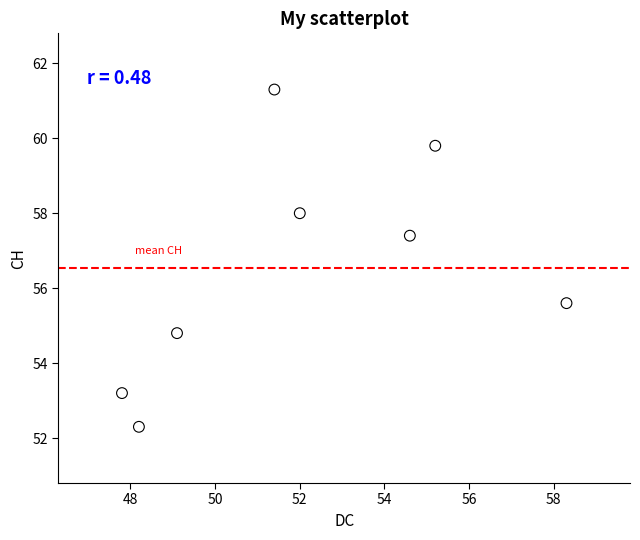

What is the average X value?

52.1